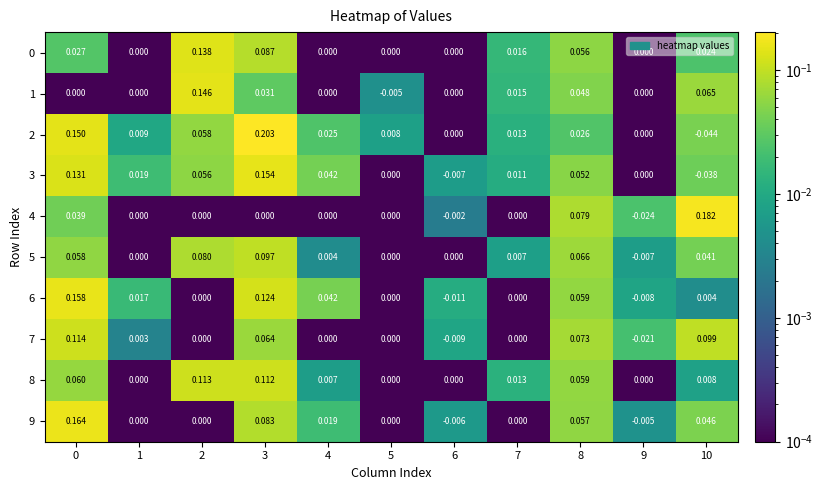

Is the value of 6 at 10 greater than the value of 5 at 6?

Yes